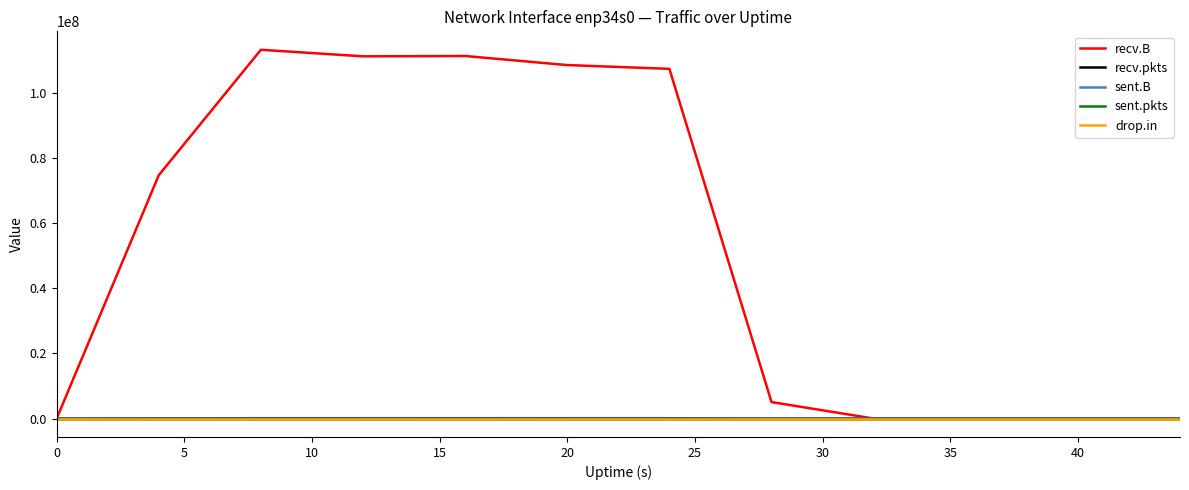

Which series has the largest total across all categories?

recv.B